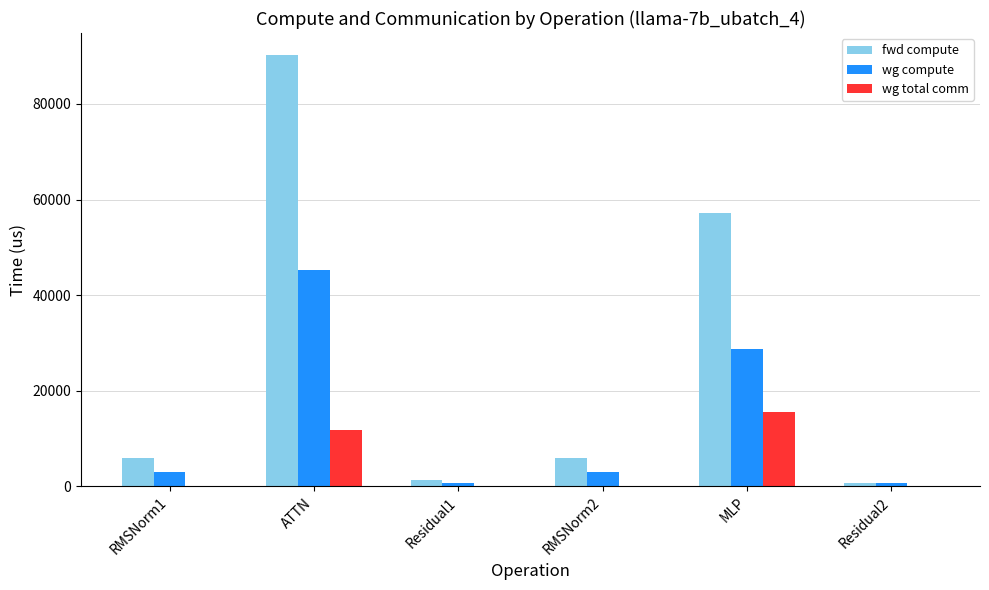

Reading left to right, list all the values displayed in this chart.

fwd compute: RMSNorm1=5981.0	ATTN=90330.0	Residual1=1295.2	RMSNorm2=5981.0	MLP=57270.9	Residual2=647.6
wg compute: RMSNorm1=2990.5	ATTN=45165.0	Residual1=647.6	RMSNorm2=2990.5	MLP=28635.4	Residual2=647.6
wg total comm: RMSNorm1=0.0	ATTN=11780.2	Residual1=0.0	RMSNorm2=0.0	MLP=15648.0	Residual2=0.0